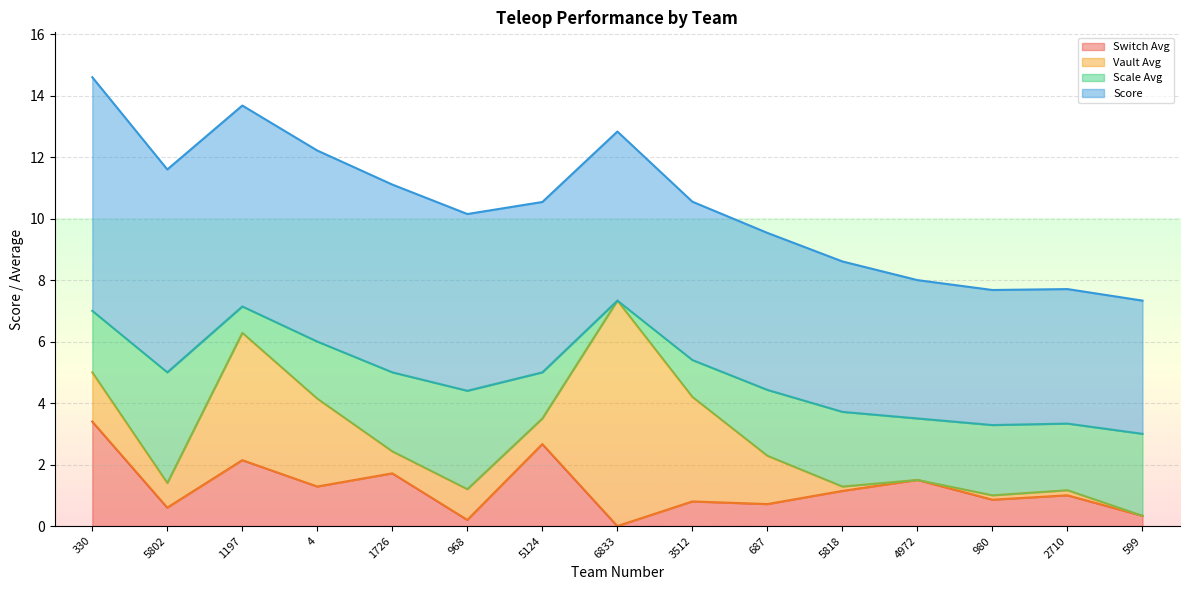

What is the difference between the Switch Avg values at 687 and 1197?

1.4